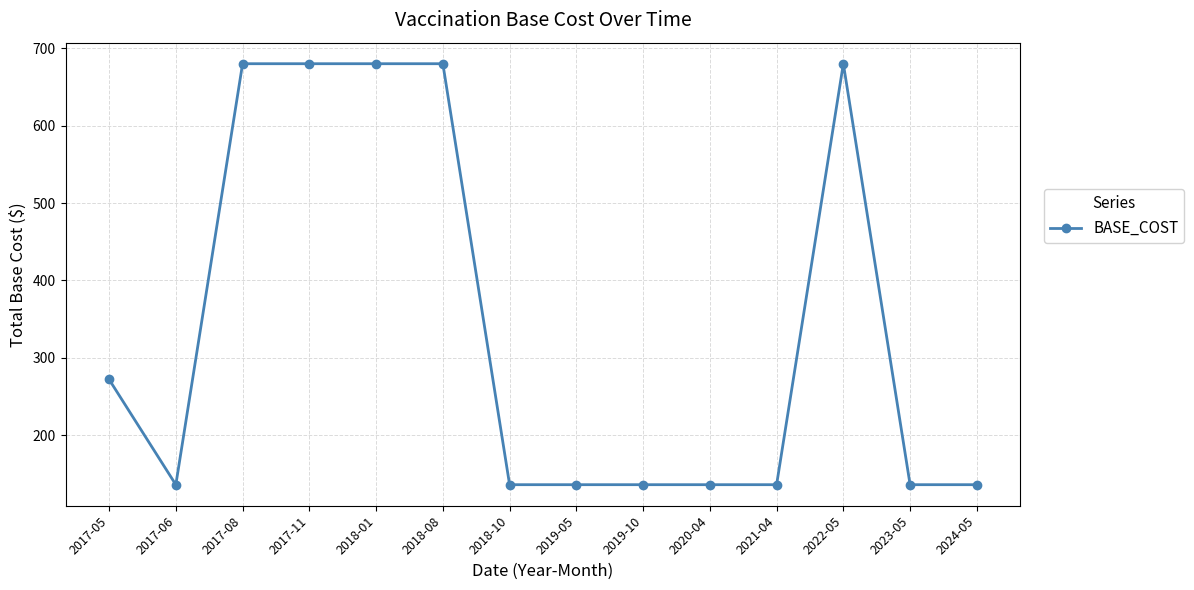

True or false: there are more than 0 points higher than both neighbors.

True